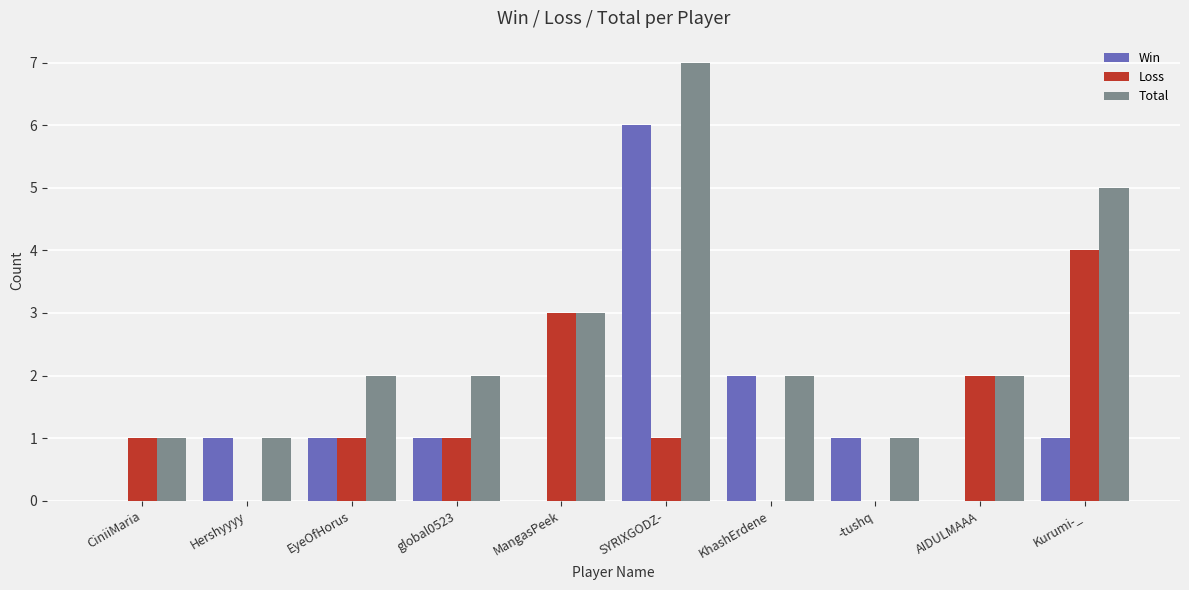

How many groups of bars are there?

10